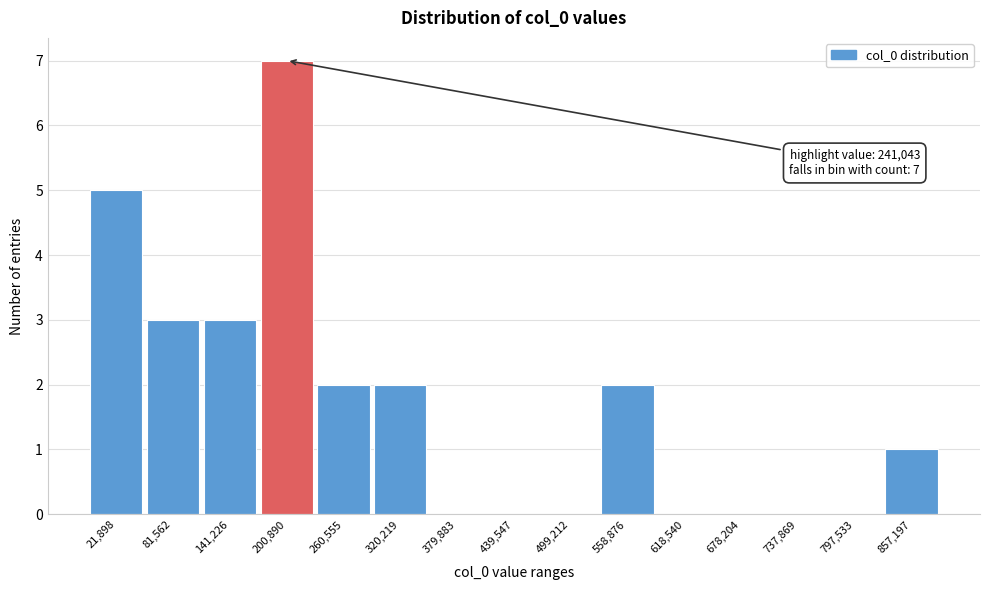

Reading right to left, list all the values displayed in this chart.

857,197=1	797,533=0	737,869=0	678,204=0	618,540=0	558,876=2	499,212=0	439,547=0	379,883=0	320,219=2	260,555=2	200,890=7	141,226=3	81,562=3	21,898=5